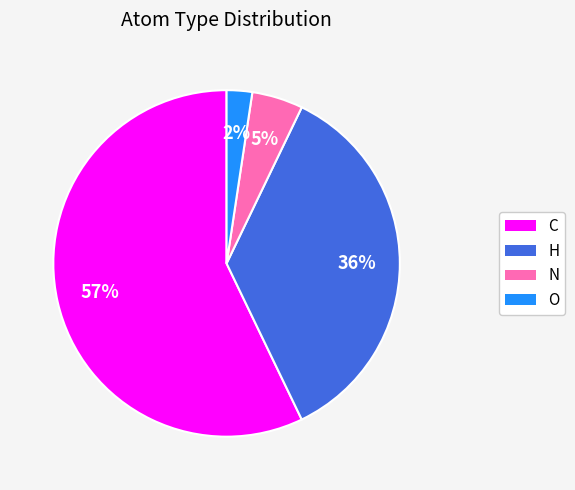

How many segments does this pie chart have?

4